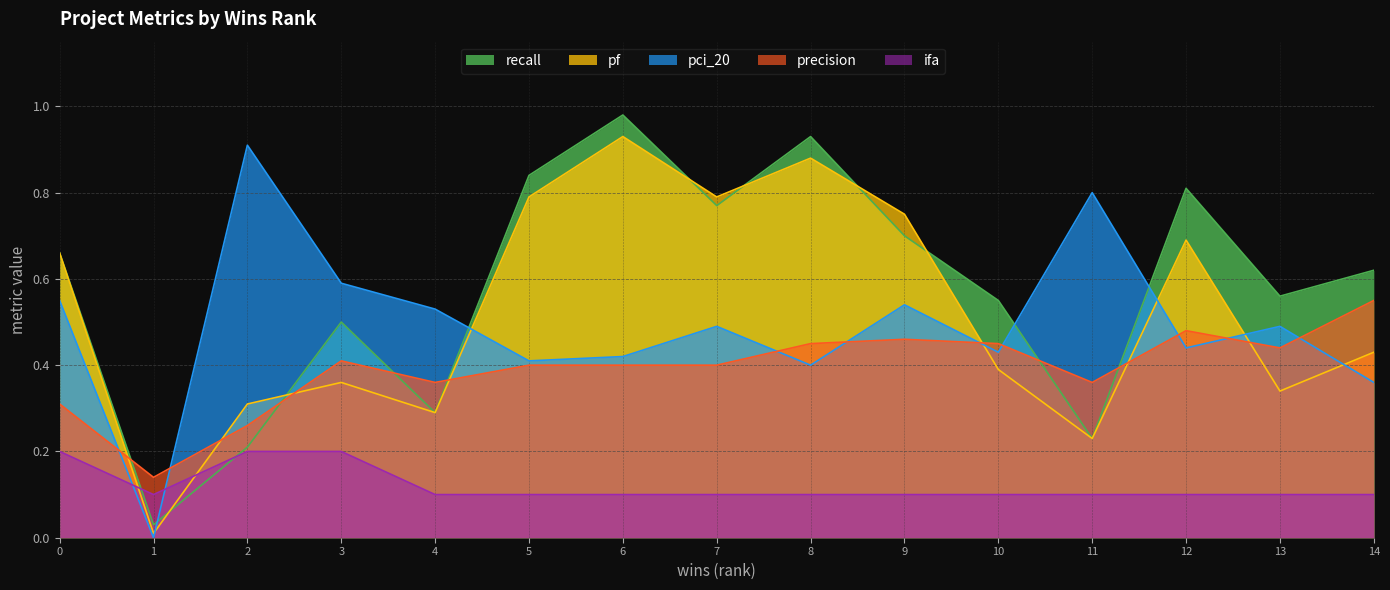

Which series has the largest total across all categories?

recall